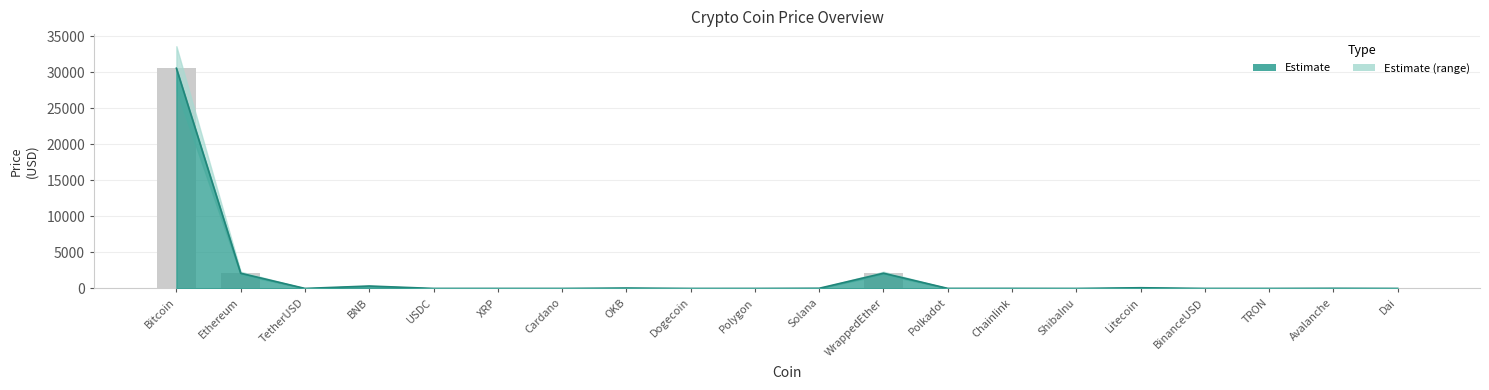

What value does the Price series have at Litecoin?

97.1